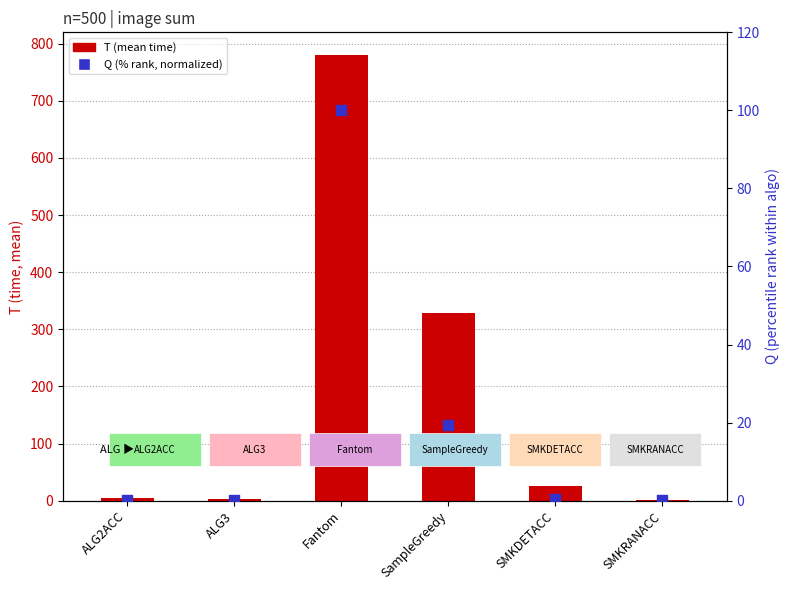

At which category is the sum across all series the highest?

Fantom